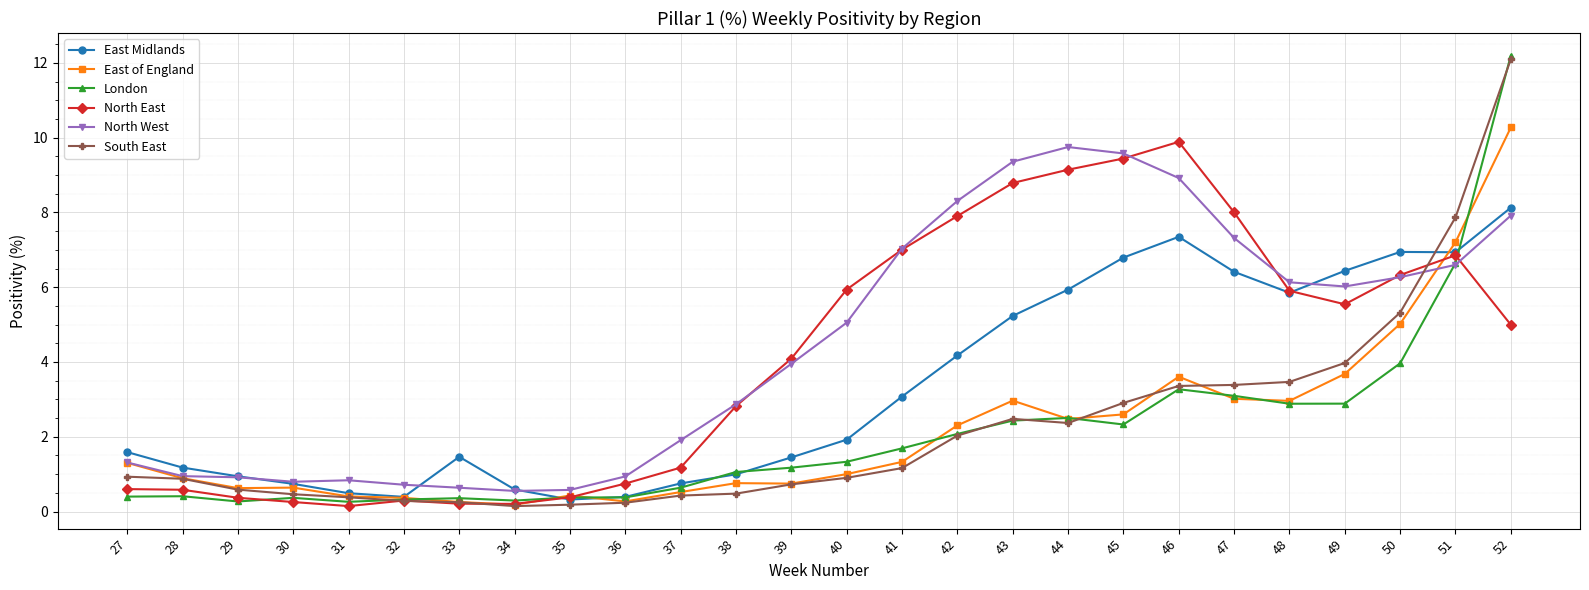

In East Midlands, how many points are higher than both neighbors (excluding endpoints)?

3